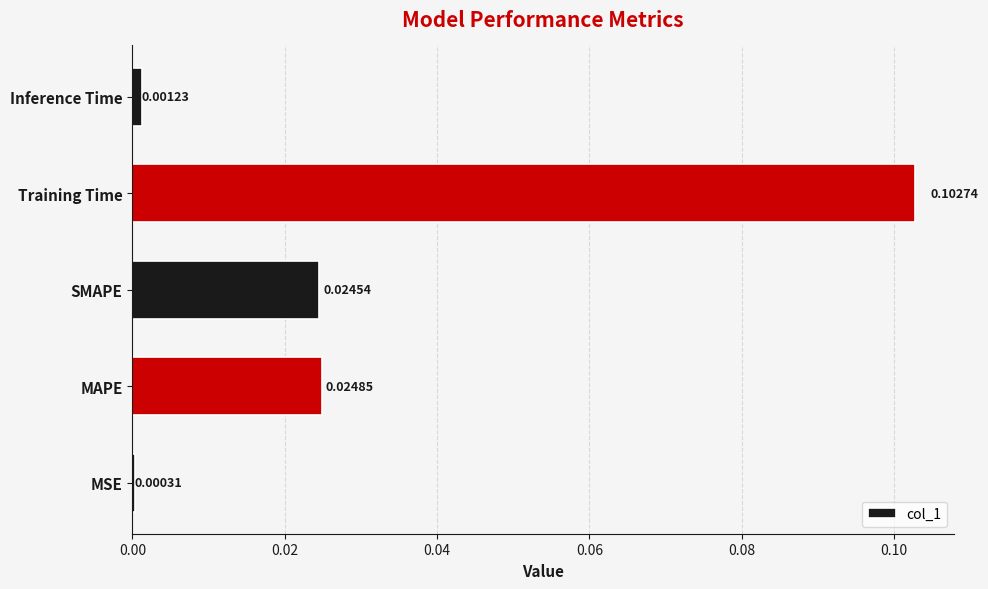

How many categories are shown in the chart?

5